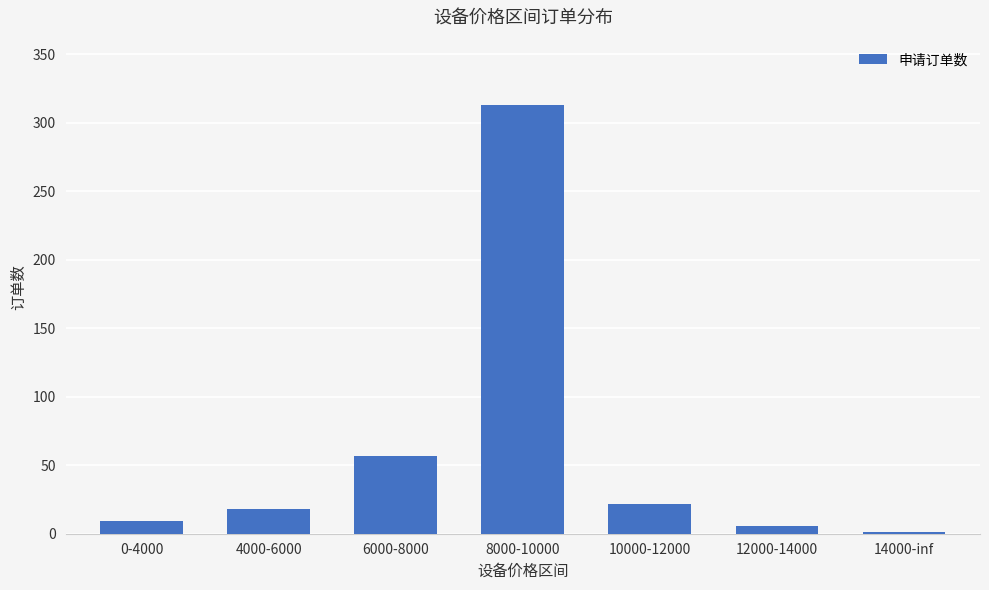

What is the greatest value displayed?

313